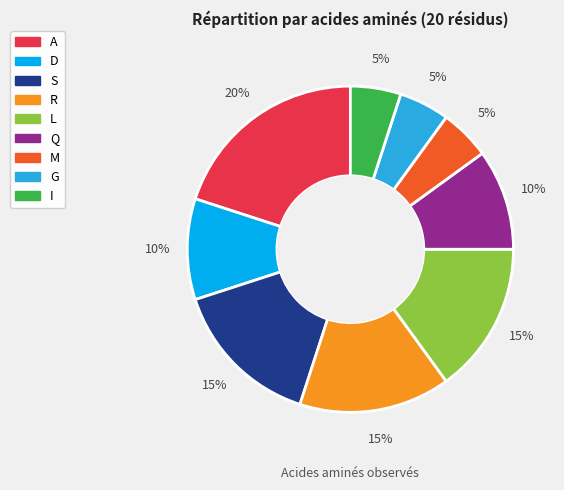

How many segments does this pie chart have?

9